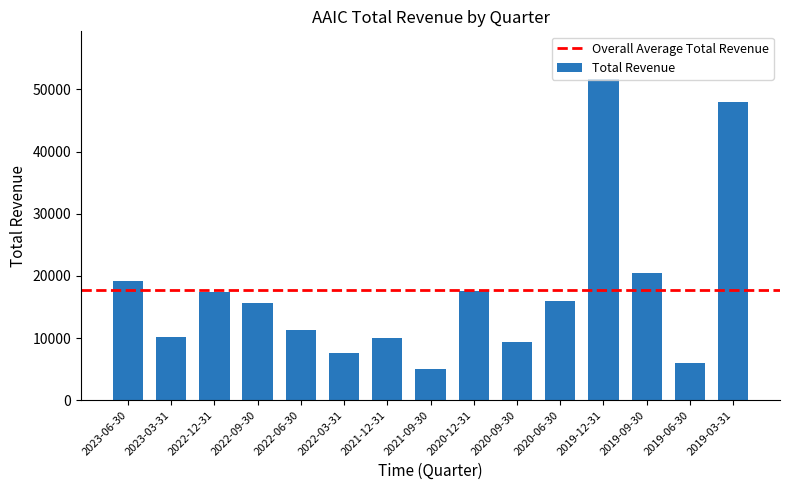

At which label does the data first exceed 15700?

2023-06-30